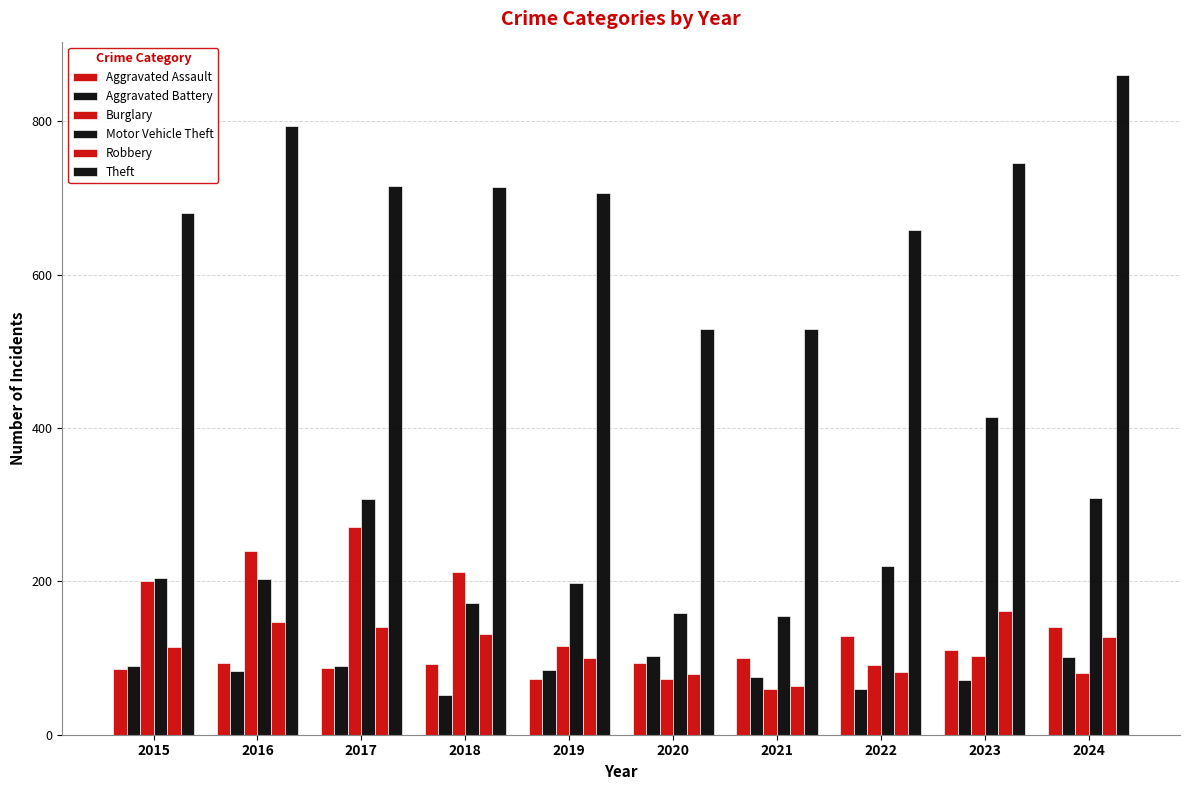

Are the bars horizontal?

No